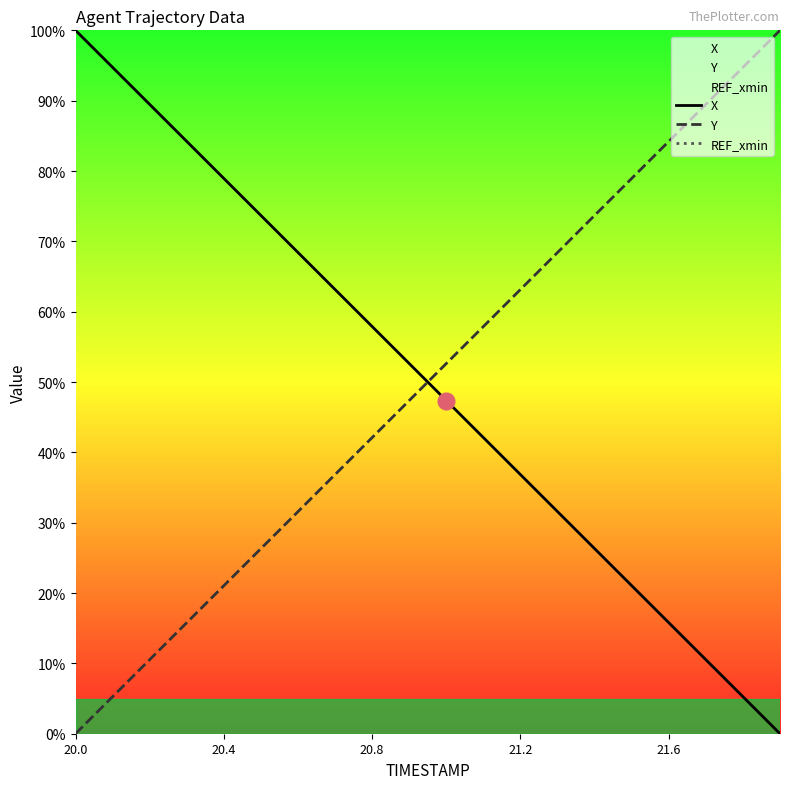

True or false: REF_xmin and X cross at least once.

False